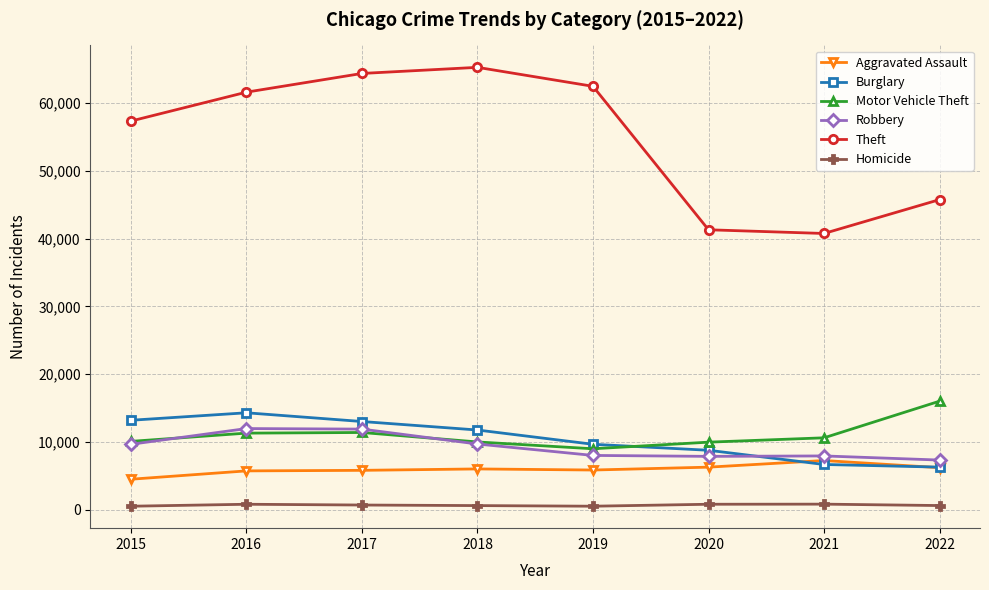

What is the lowest value of the Robbery series?

7310